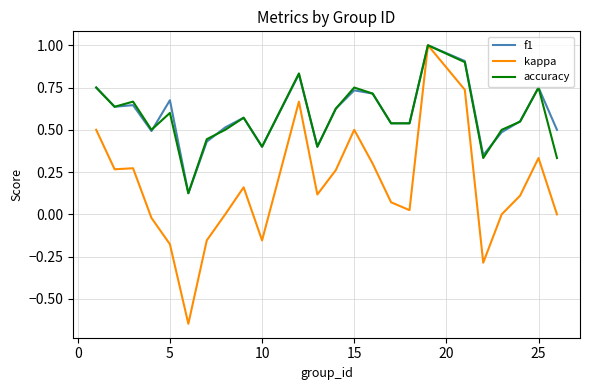

What is the maximum value for accuracy?

1.0